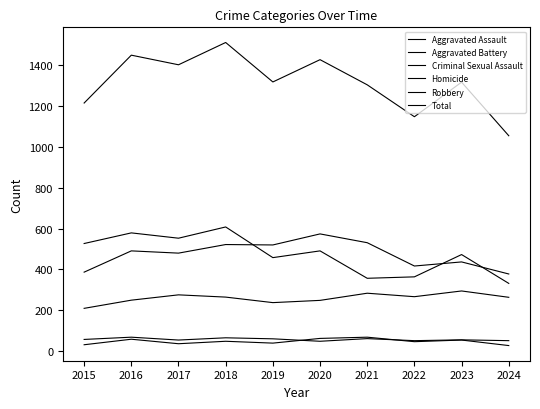

At which label is Total closest to 1282?

2021